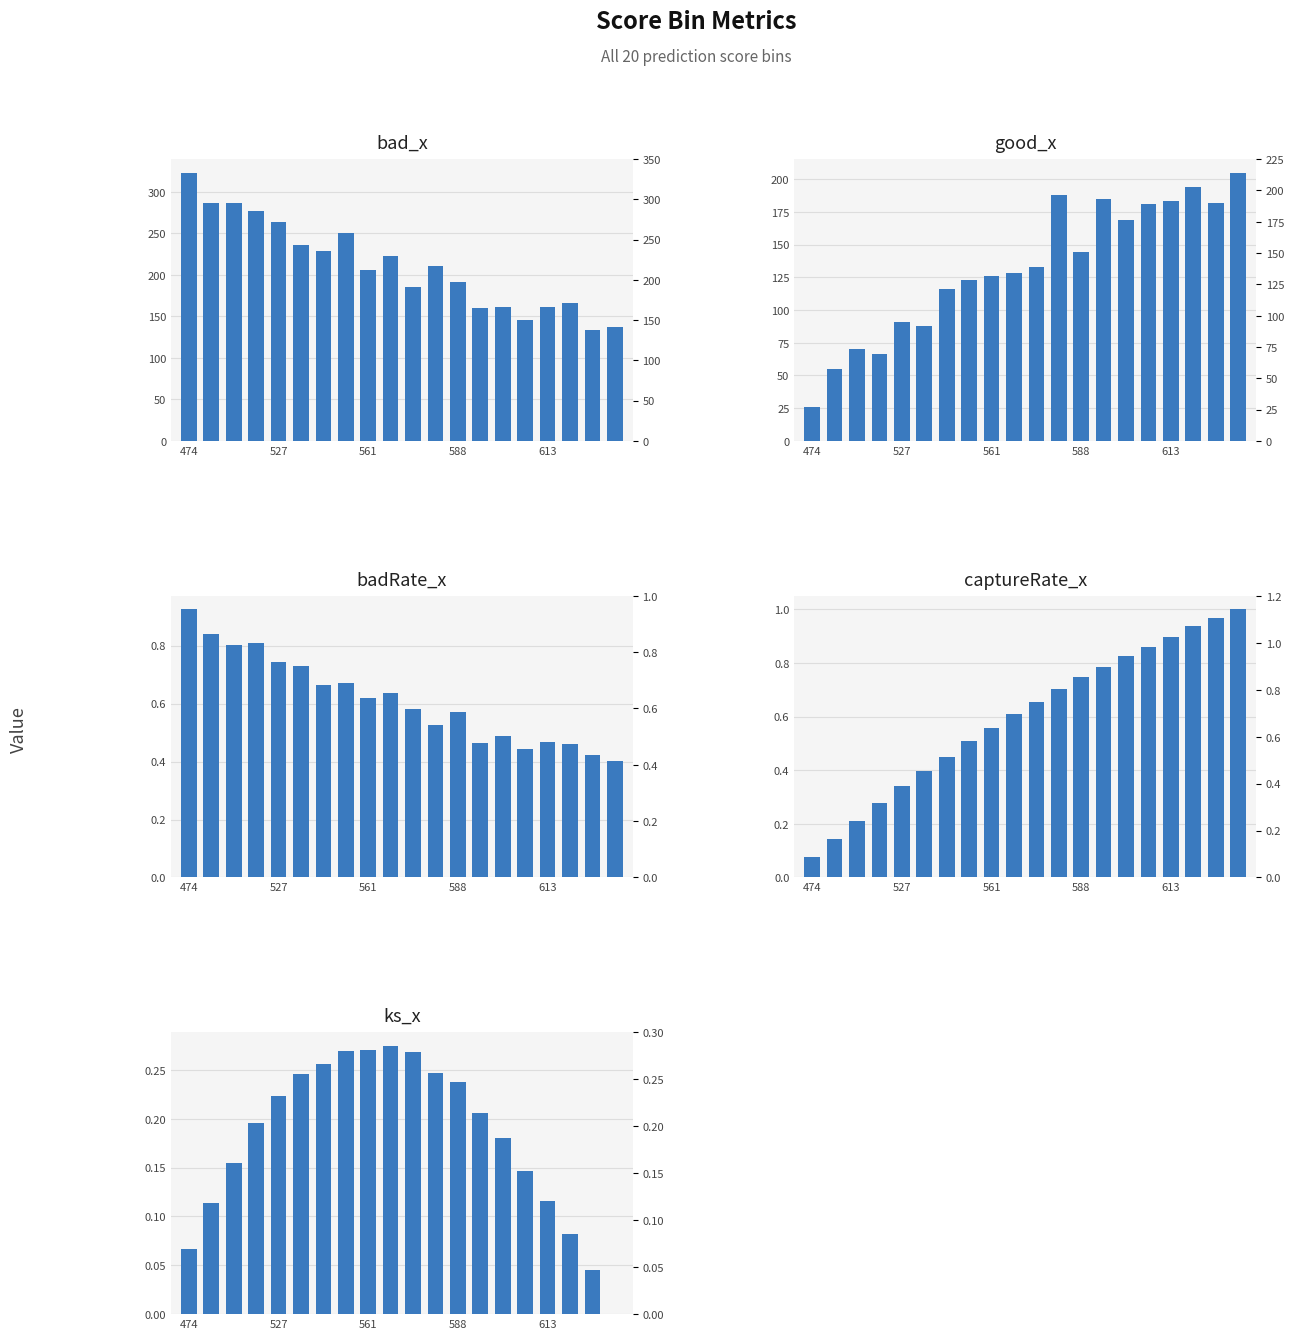

True or false: captureRate_x has a value of 0.7 at 10.

True